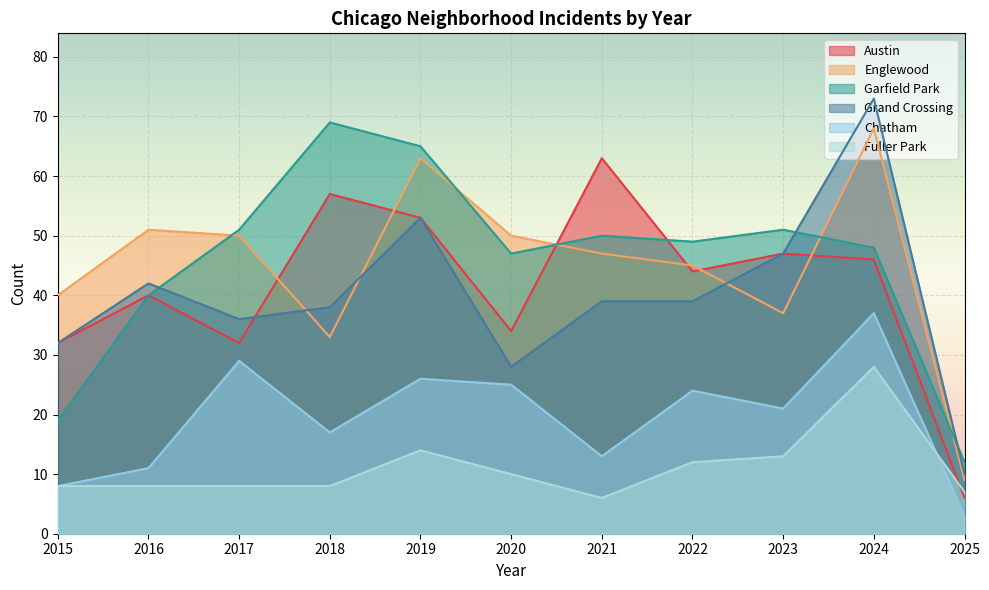

The value of Chatham at 2022 is 24. True or false?

True